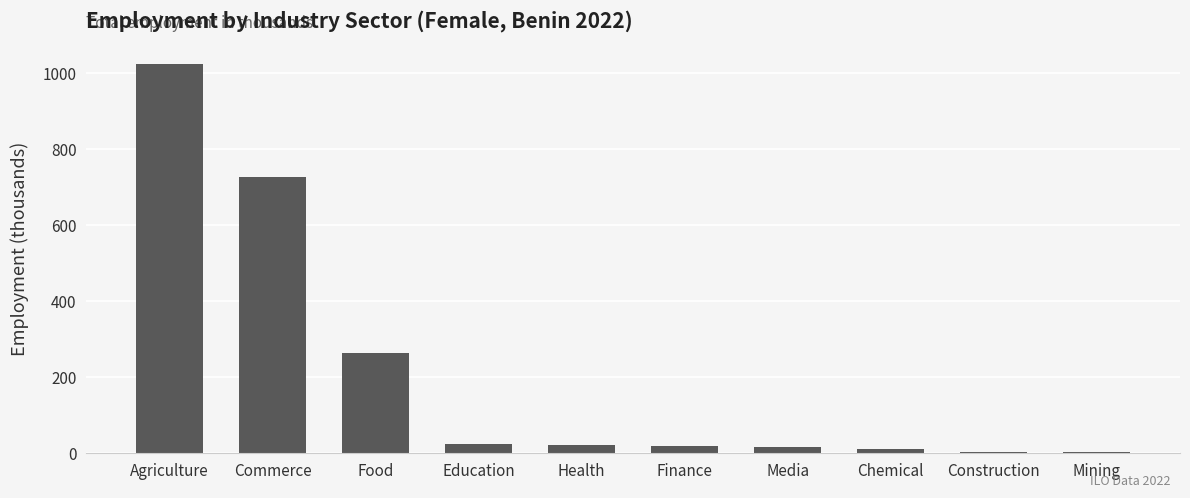

Between Commerce and Food, which is larger?

Commerce